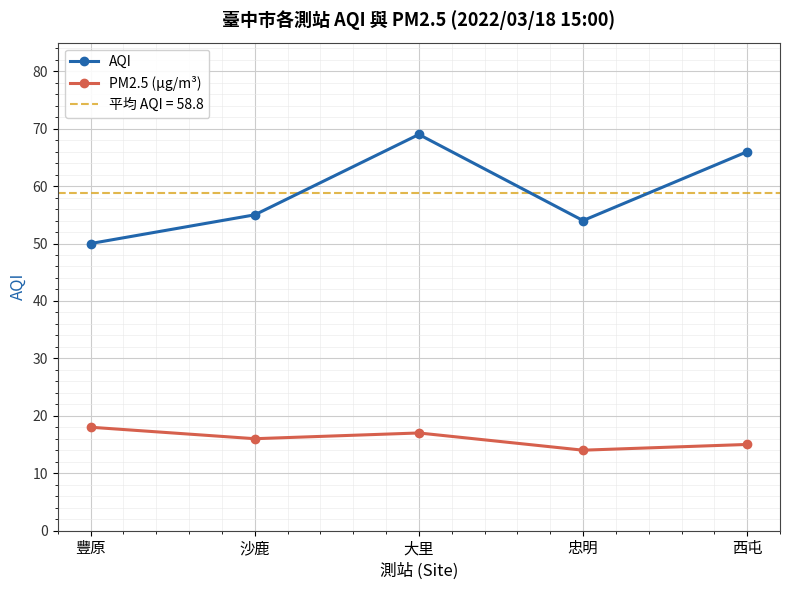

Which label corresponds to the smallest value in the chart?

忠明